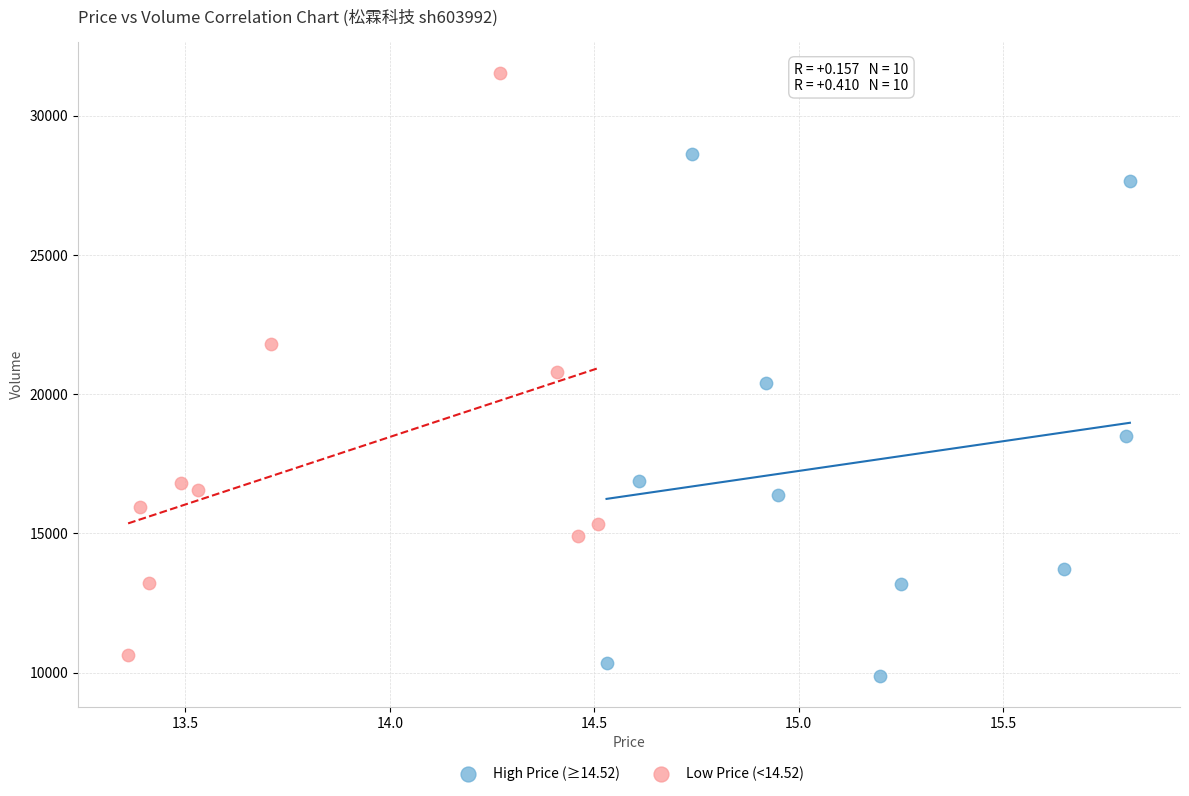

Which series reaches the minimum Y coordinate?

High Price (≥14.52)